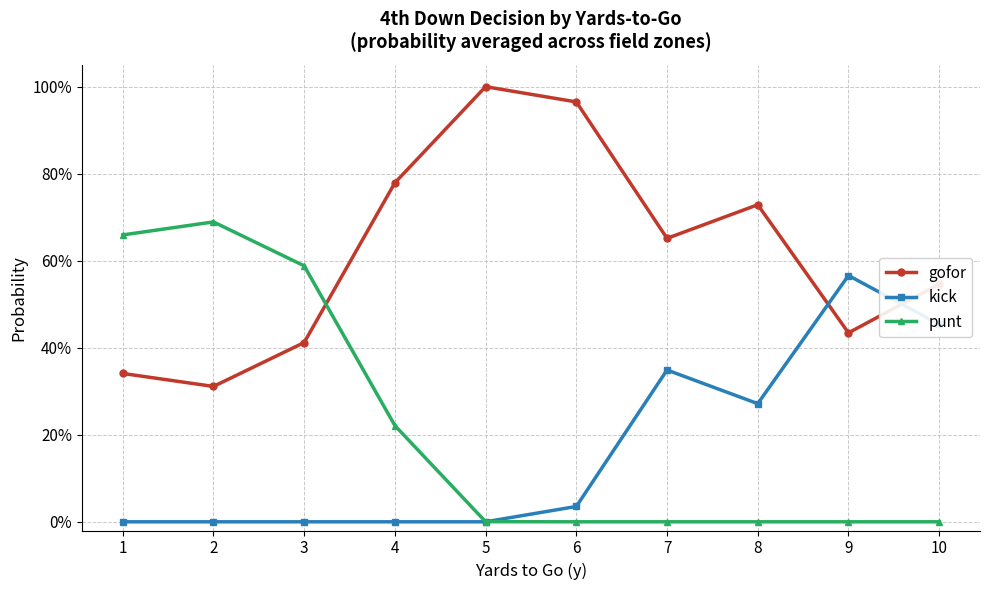

Does the chart have visible grid lines?

Yes